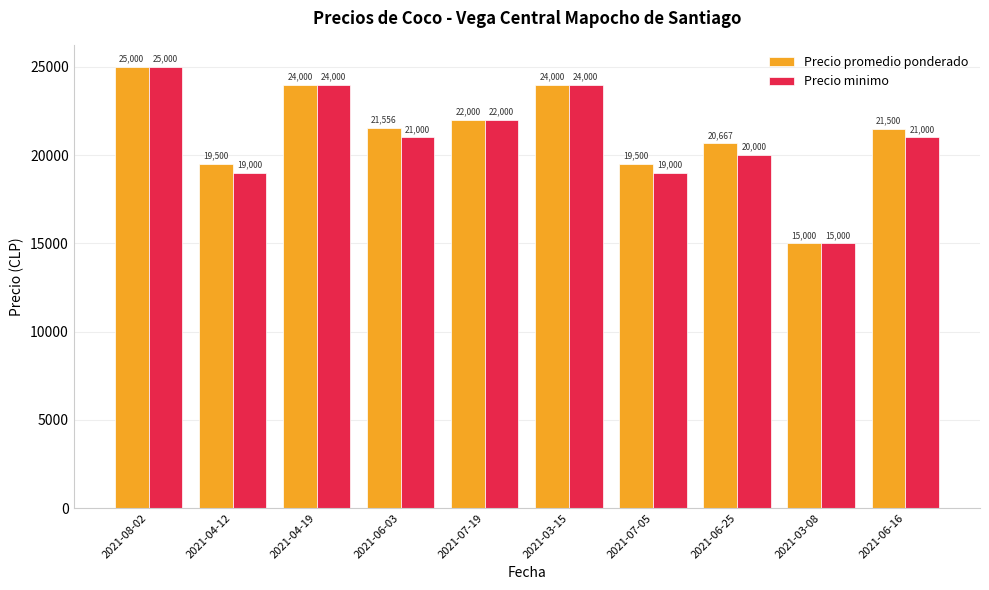

Are the bars grouped side by side (vs. stacked)?

Yes